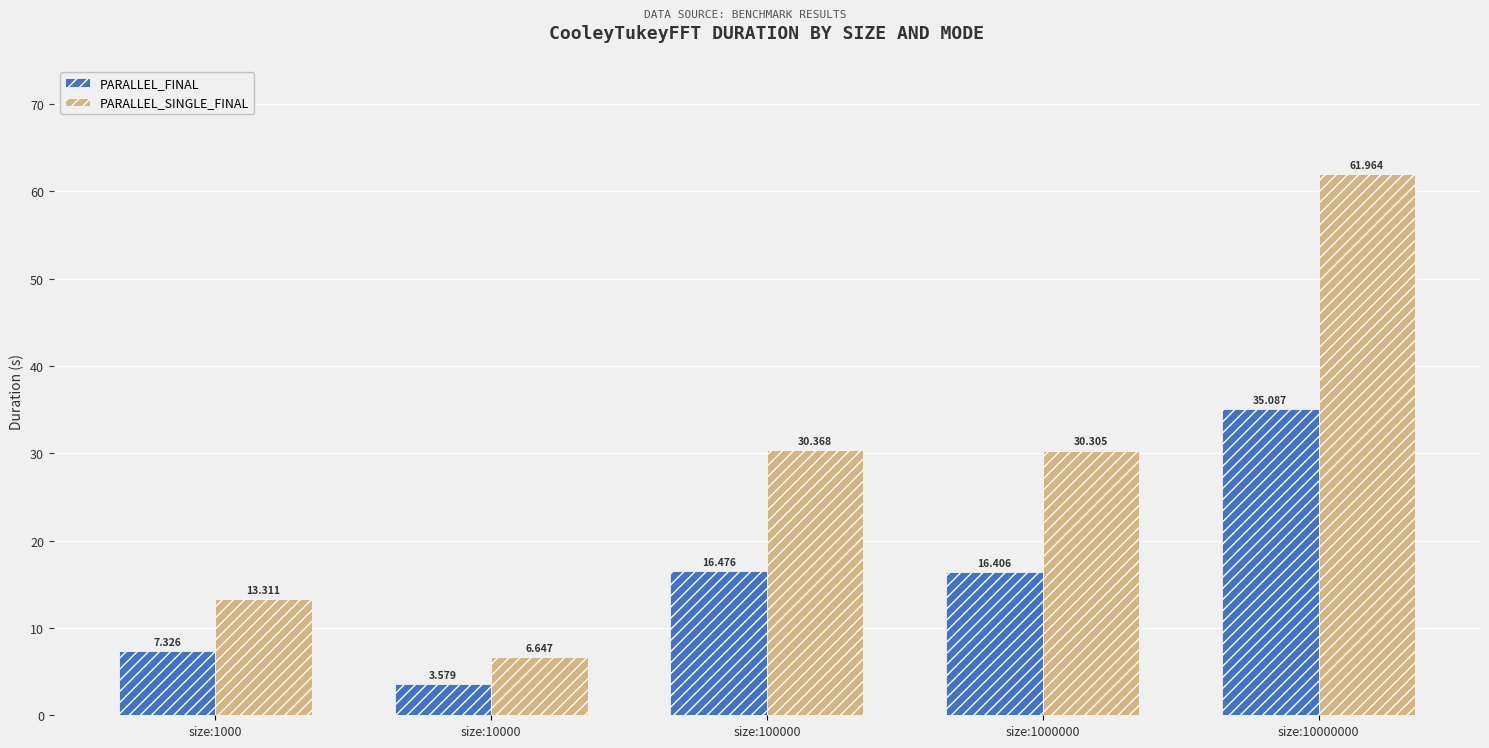

The value of PARALLEL_FINAL at size:100000 is 16.5. True or false?

True